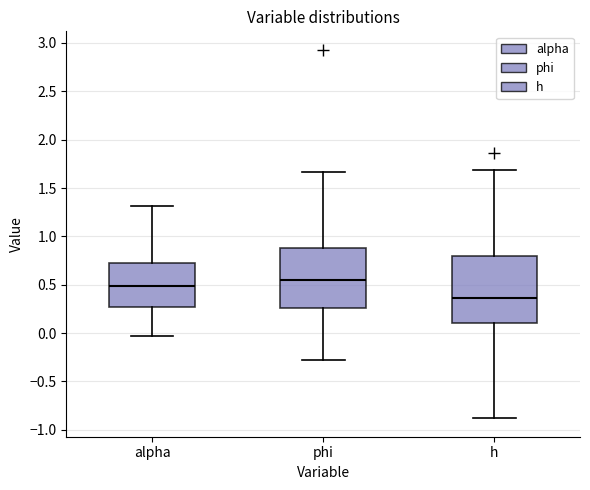

Comparing the boxes themselves (not the whiskers), which one is the tallest?

h